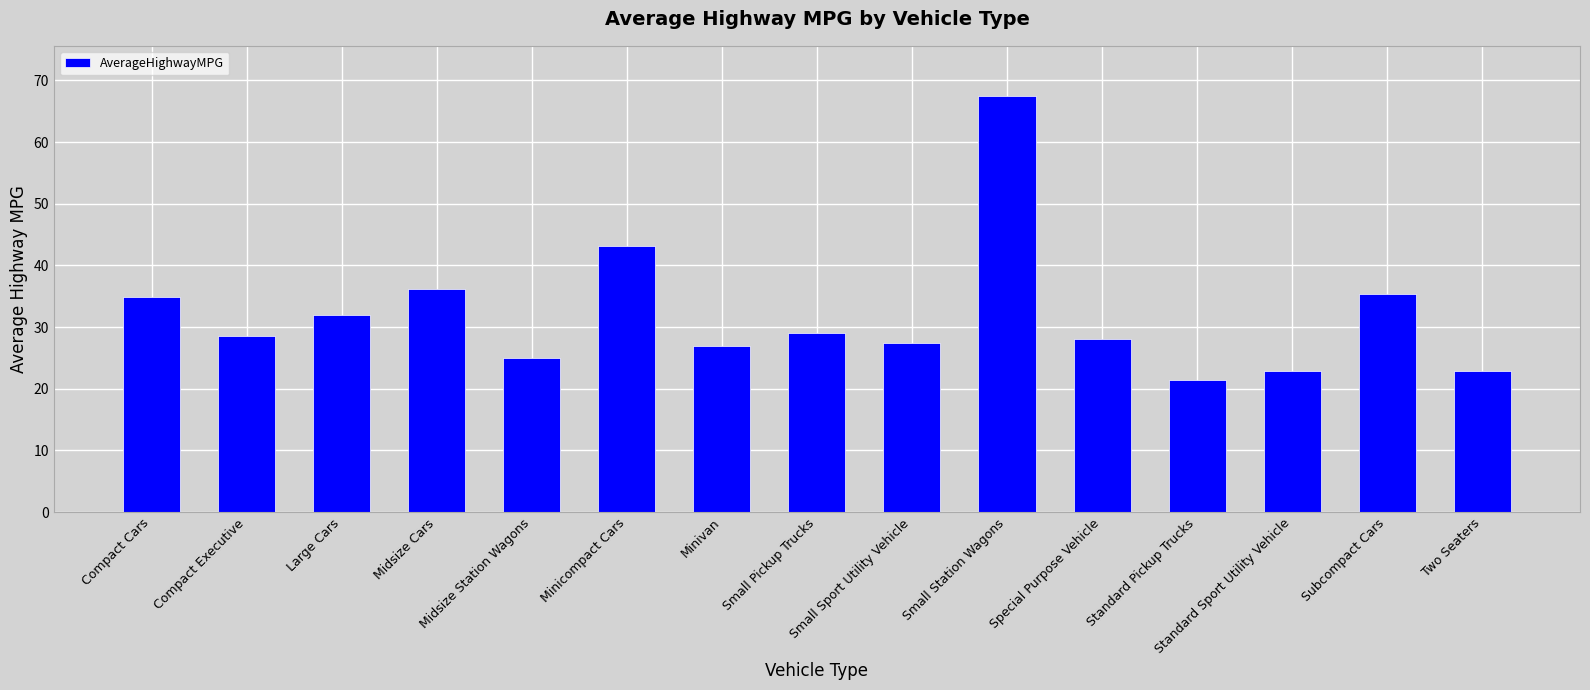

Reading right to left, extract all data points from this chart.

Two Seaters=22.9	Subcompact Cars=35.4	Standard Sport Utility Vehicle=22.9	Standard Pickup Trucks=21.5	Special Purpose Vehicle=28.0	Small Station Wagons=67.5	Small Sport Utility Vehicle=27.4	Small Pickup Trucks=29.0	Minivan=27.0	Minicompact Cars=43.2	Midsize Station Wagons=25.0	Midsize Cars=36.2	Large Cars=31.9	Compact Executive=28.5	Compact Cars=34.9